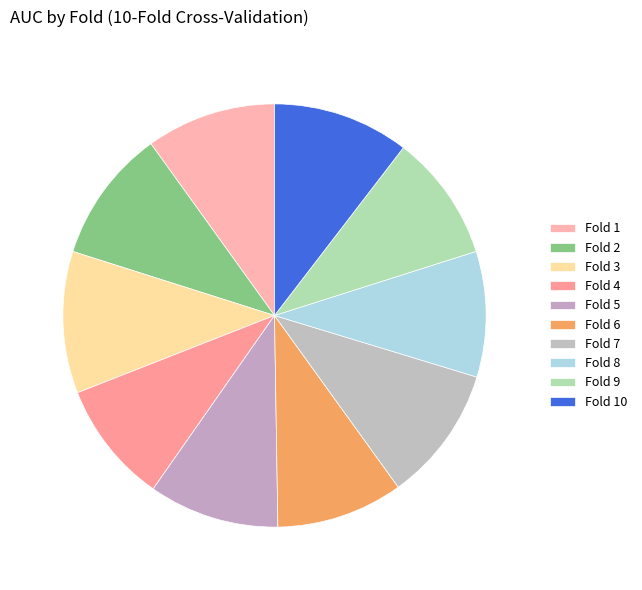

Which category has the biggest portion of the pie?

3